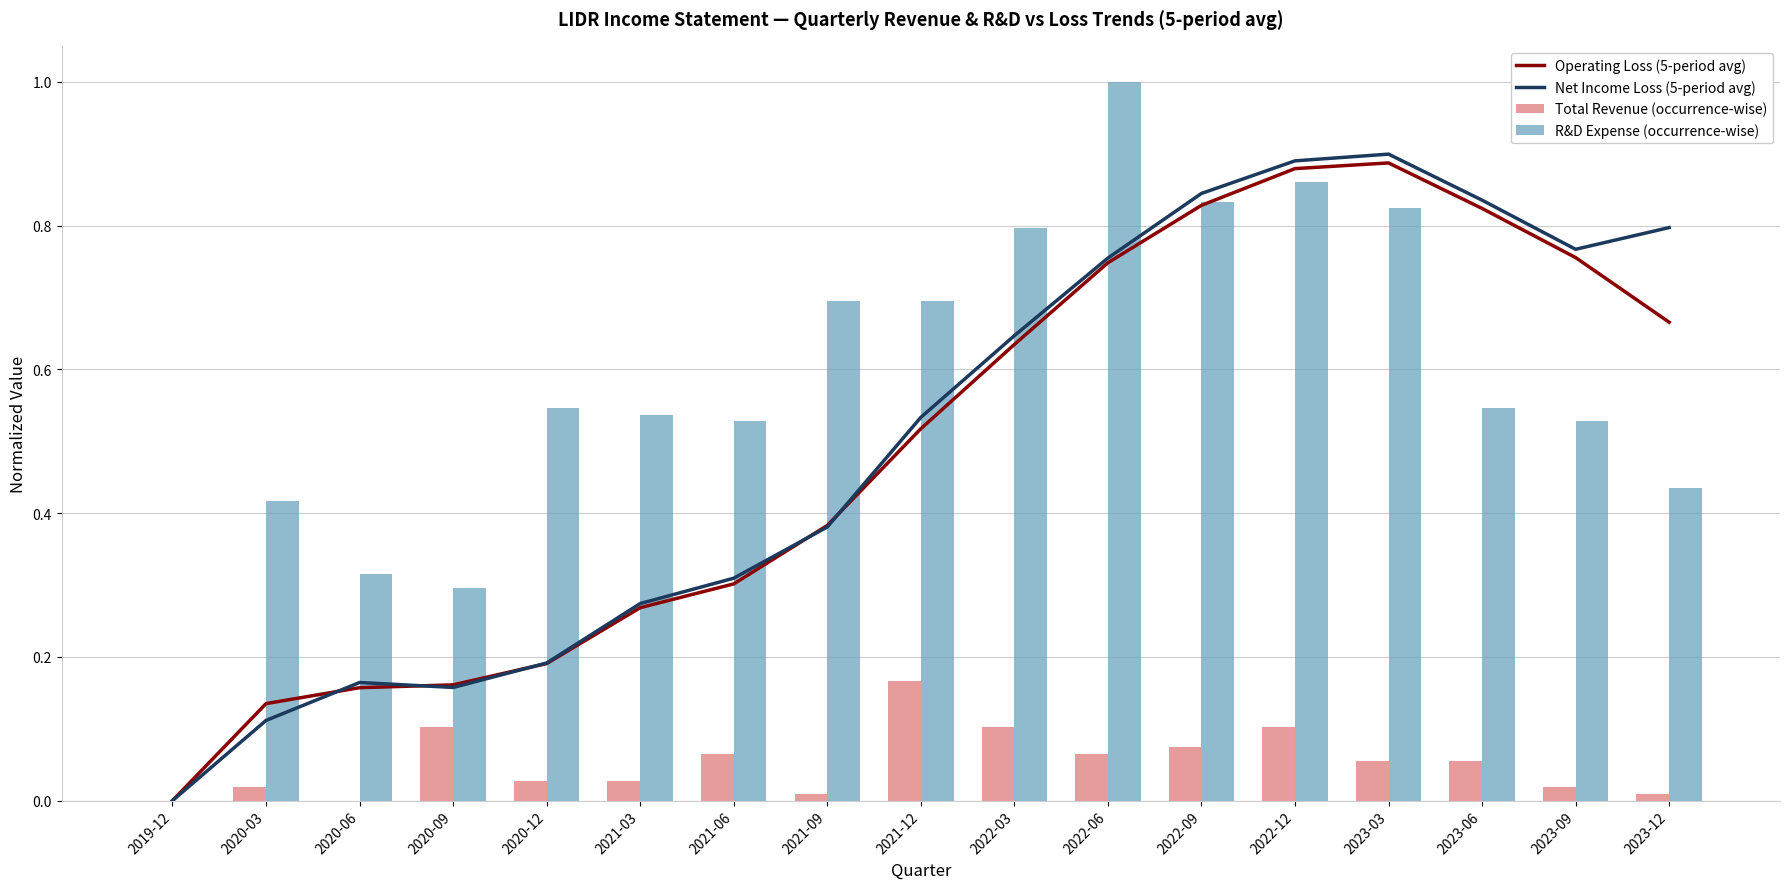

List the labels in order of Operating Loss (5-period avg) value, largest first.

2023-03, 2022-12, 2022-09, 2023-06, 2023-09, 2022-06, 2023-12, 2022-03, 2021-12, 2021-09, 2021-06, 2021-03, 2020-12, 2020-09, 2020-06, 2020-03, 2019-12